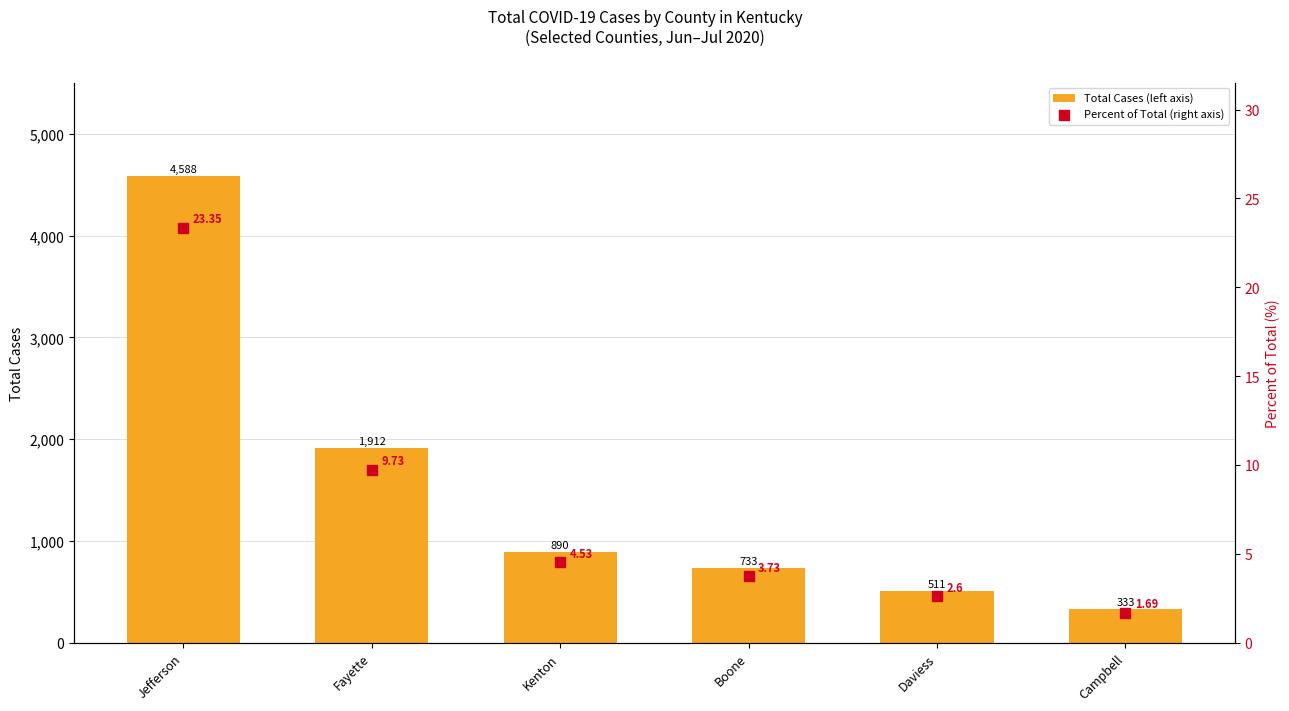

At which category is the sum across all series the highest?

Jefferson